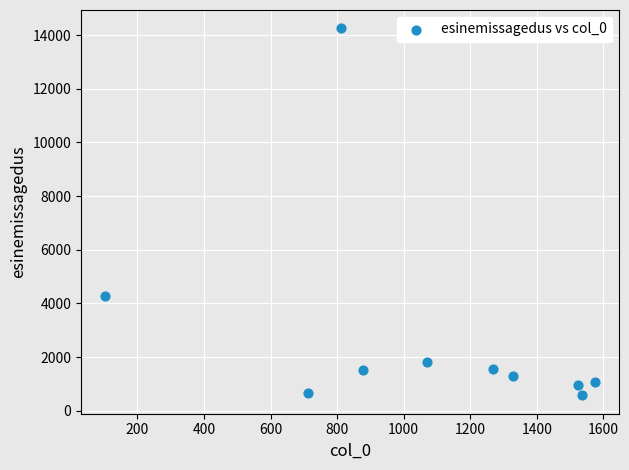

What is the average Y value?

2800